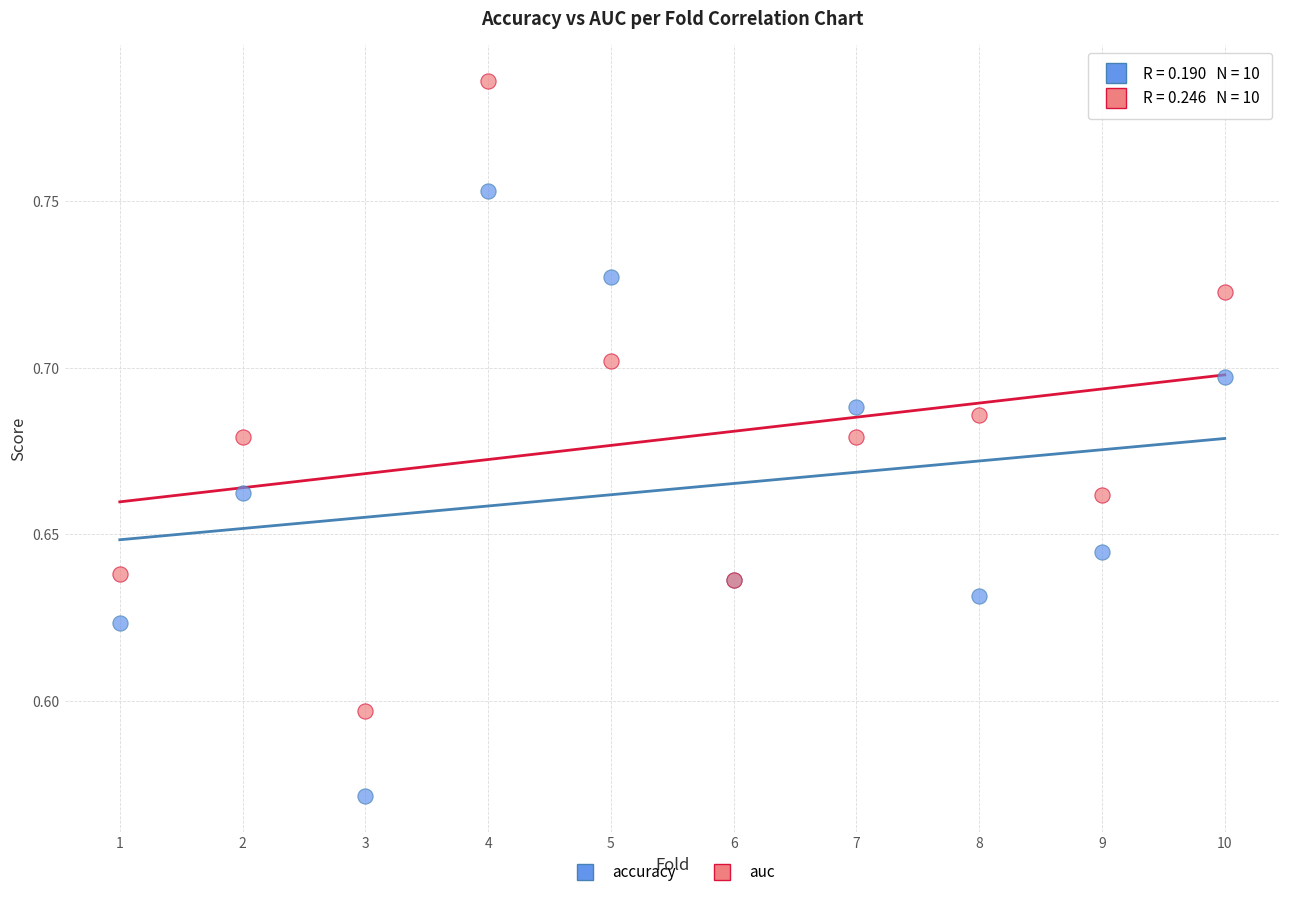

Which series has the largest Y range (max minus min)?

auc